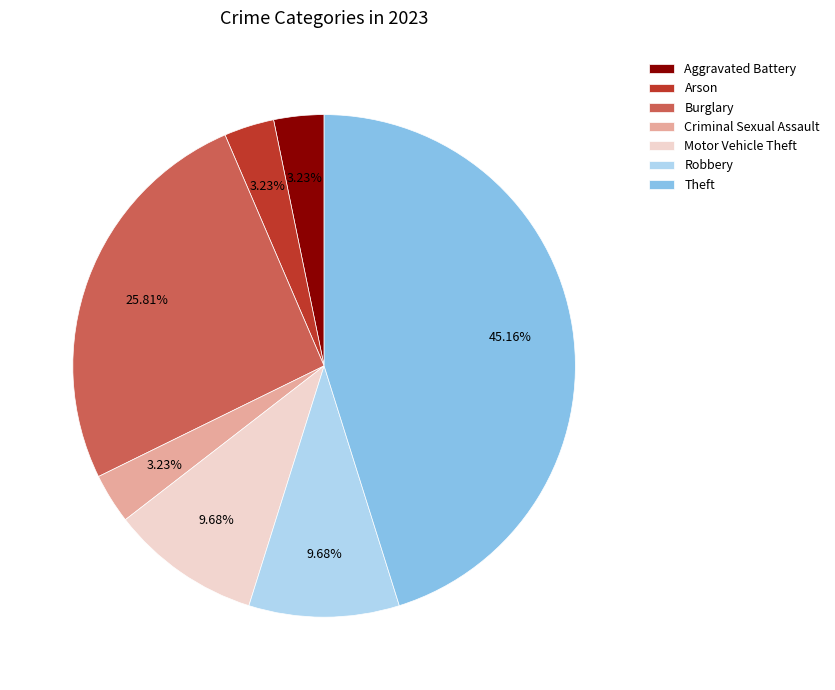

Combined, do Theft and Aggravated Battery account for over 50%?

No